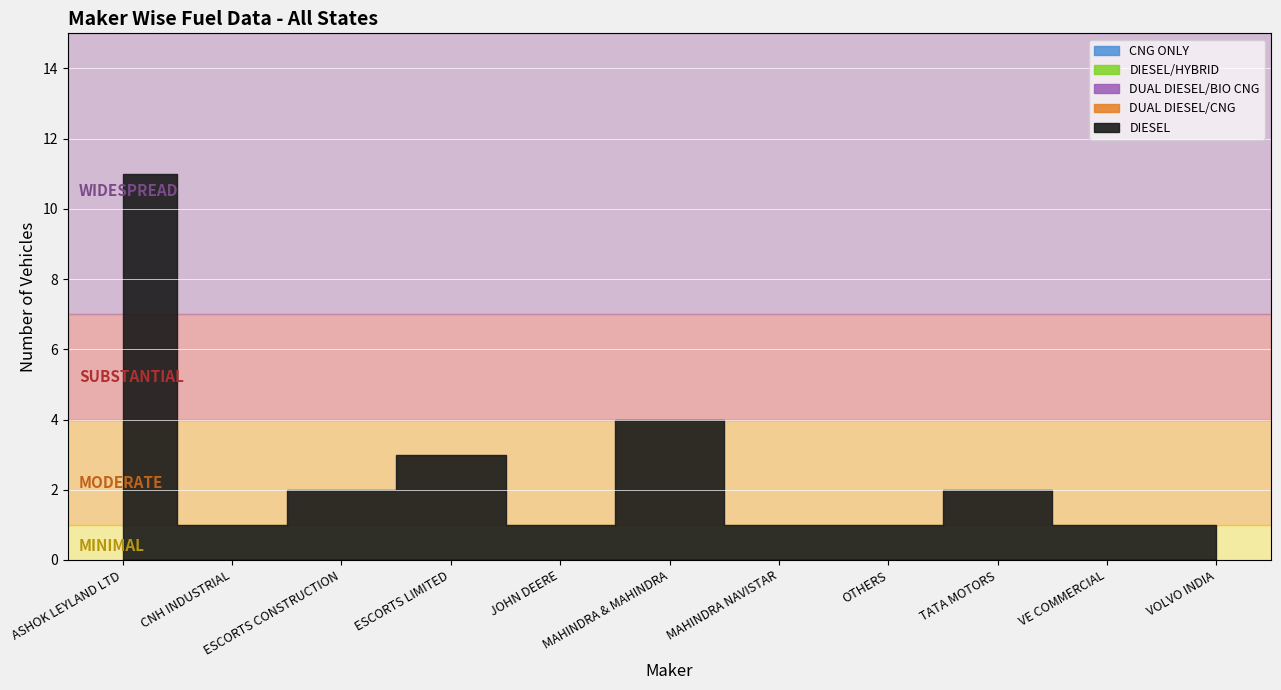

True or false: CNG ONLY has a value of 0 at VOLVO INDIA.

True